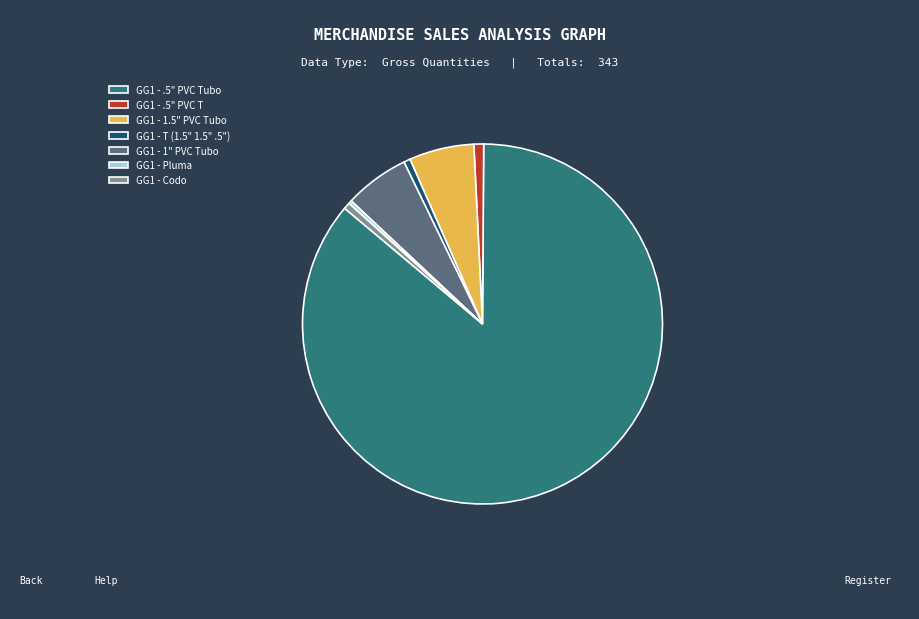

Which has a higher value, GG1 - .5" PVC Tubo or GG1 - 1" PVC Tubo?

GG1 - .5" PVC Tubo